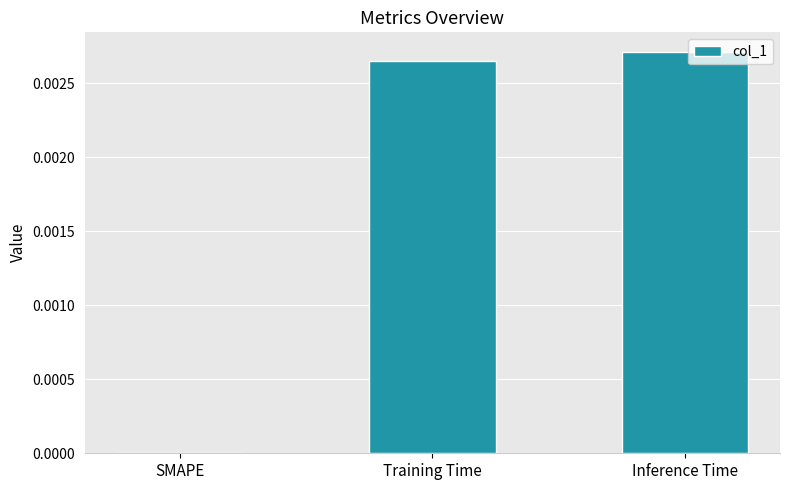

The value at Training Time is 0.0. True or false?

True